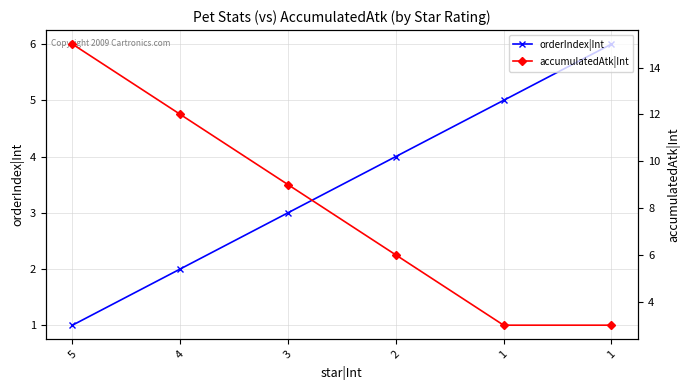

What are all the series names shown in the legend?

orderIndex|Int, accumulatedAtk|Int